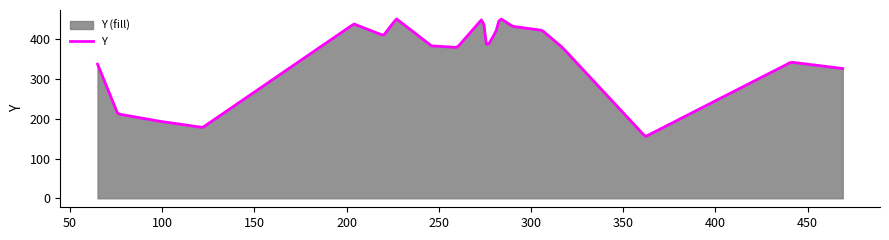

Does the chart display data point markers on the line(s)?

No